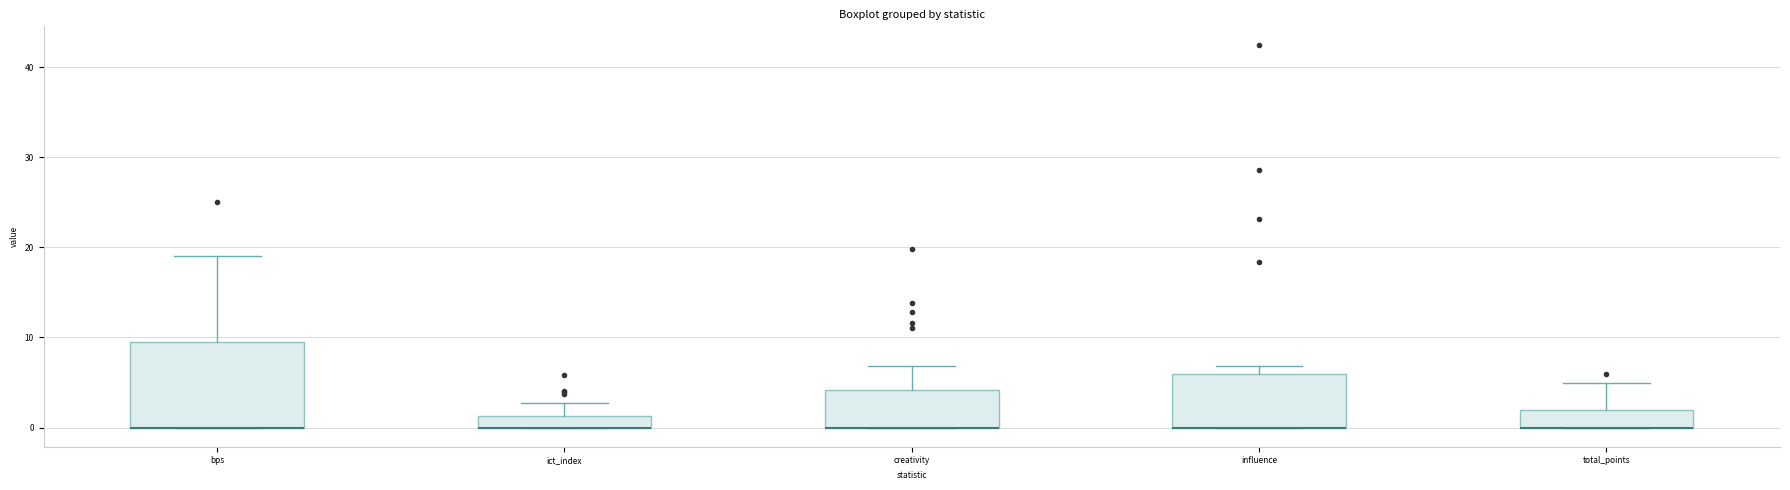

Where is the lower edge of the box for influence on the y-axis? The values are not printed on the chart, so give them approximately, as read against the axis.

0